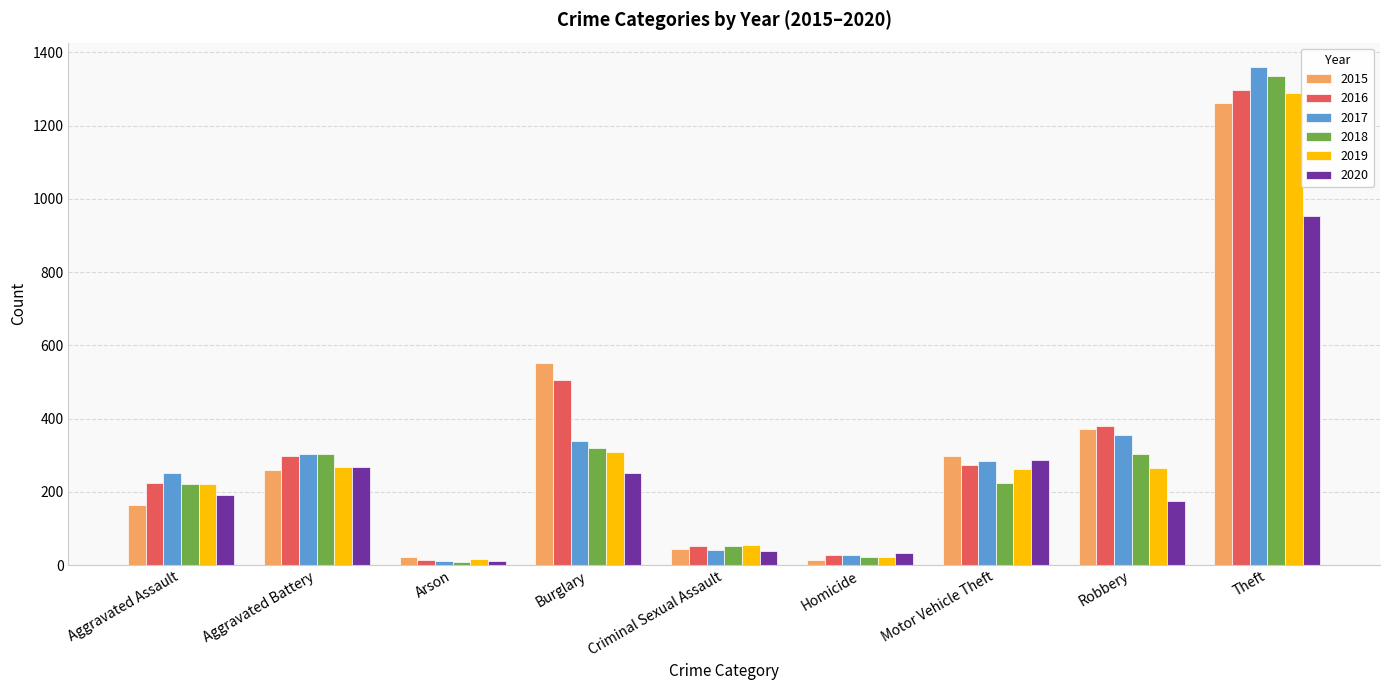

What is the difference between the 2017 values at Arson and Homicide?

15